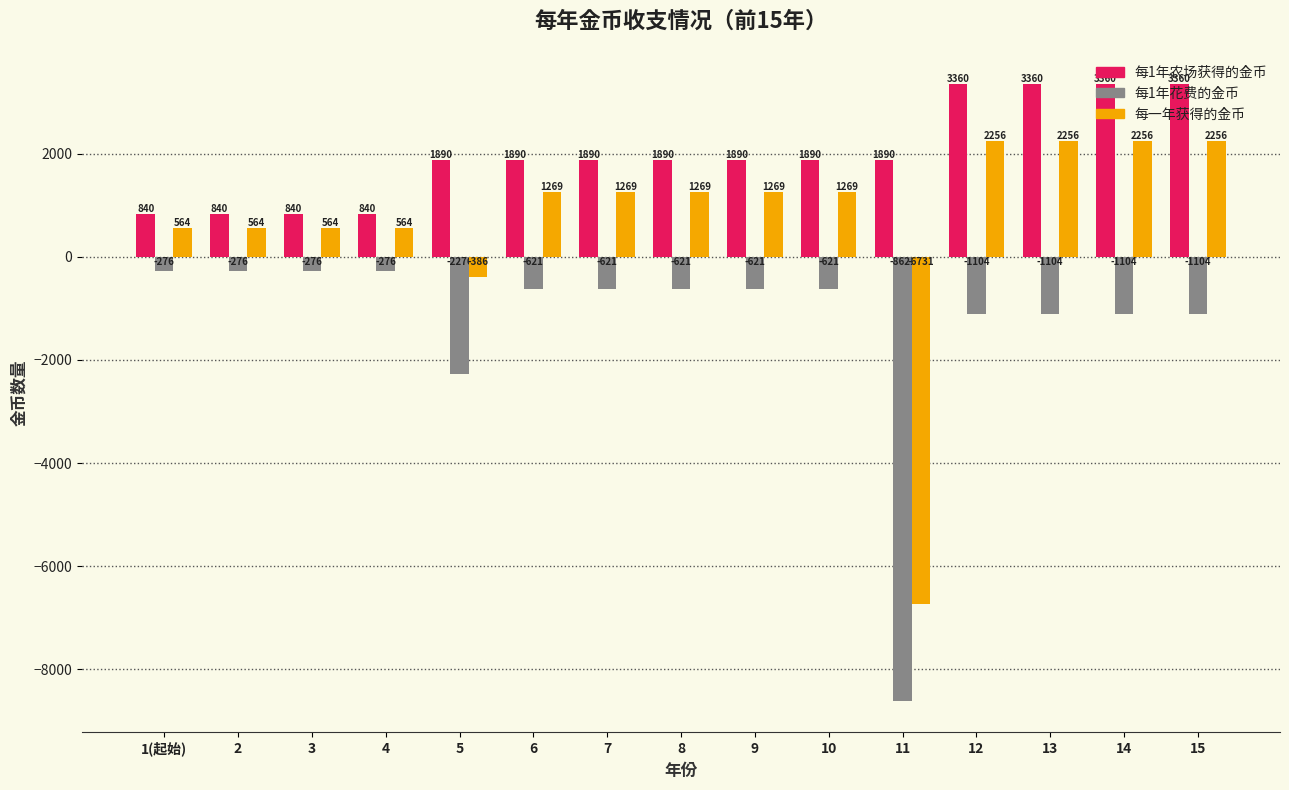

What is the lowest value of the 每1年农场获得的金币 series?

840